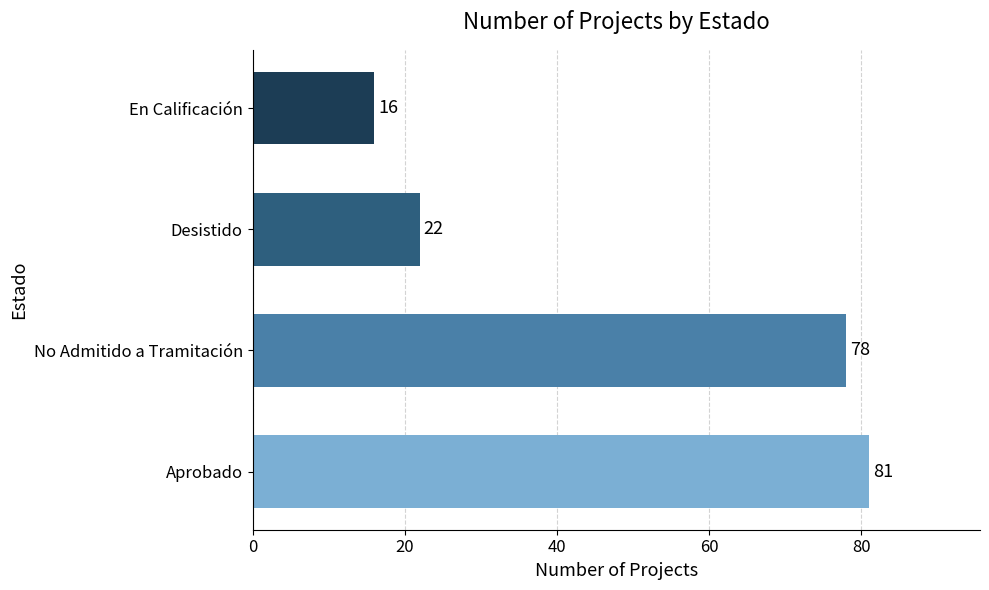

Rank the categories by value from highest to lowest.

Aprobado, No Admitido a Tramitación, Desistido, En Calificación